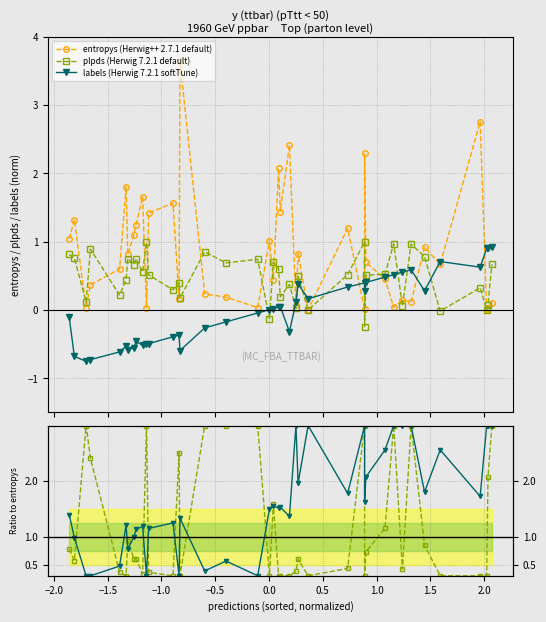

Reading right to left, extract all data points from this chart.

entropys (Herwig++ 2.7.1 default): 0.1	0.0	0.0	2.8	0.7	0.9	0.1	0.1	0.0	0.5	0.7	2.3	0.0	1.2	0.0	0.8	0.1	2.4	1.4	2.1	0.4	1.0	0.0	0.2	0.2	3.6	0.2	1.6	1.4	0.0	1.7	1.2	1.1	0.8	1.8	0.6	0.4	0.0	1.3	1.0
plpds (Herwig 7.2.1 default): 0.7	0.1	0.0	0.3	-0.0	0.8	1.0	0.1	1.0	0.5	0.5	-0.2	1.0	0.5	0.0	0.5	0.0	0.4	0.2	0.6	0.7	-0.1	0.7	0.7	0.9	0.2	0.4	0.3	0.5	1.0	0.6	0.8	0.7	0.8	0.4	0.2	0.9	0.1	0.8	0.8
labels (Herwig 7.2.1 softTune): 0.9	0.9	0.9	0.6	0.7	0.3	0.6	0.6	0.5	0.5	0.4	0.3	0.4	0.3	0.2	0.4	0.1	-0.3	0.0	0.0	0.0	0.0	-0.0	-0.2	-0.3	-0.6	-0.4	-0.4	-0.5	-0.5	-0.5	-0.5	-0.6	-0.6	-0.5	-0.6	-0.7	-0.8	-0.7	-0.1
plpds ratio: 3.0	2.1	0.3	0.3	0.3	0.8	3.0	0.4	3.0	1.2	0.7	0.3	3.0	0.4	0.3	0.6	0.4	0.3	0.3	0.3	1.6	0.3	3.0	3.0	3.0	0.3	2.5	0.3	0.4	3.0	0.3	0.6	0.6	0.9	0.3	0.4	2.4	3.0	0.6	0.8
labels ratio: 3.0	3.0	3.0	1.7	2.6	1.8	3.0	3.0	3.0	2.6	2.1	1.6	3.0	1.8	3.0	2.0	3.0	1.4	1.5	1.5	1.5	1.5	0.3	0.6	0.4	1.3	0.3	1.2	1.2	0.3	1.2	1.1	1.0	0.8	1.2	0.5	0.3	0.3	1.0	1.4